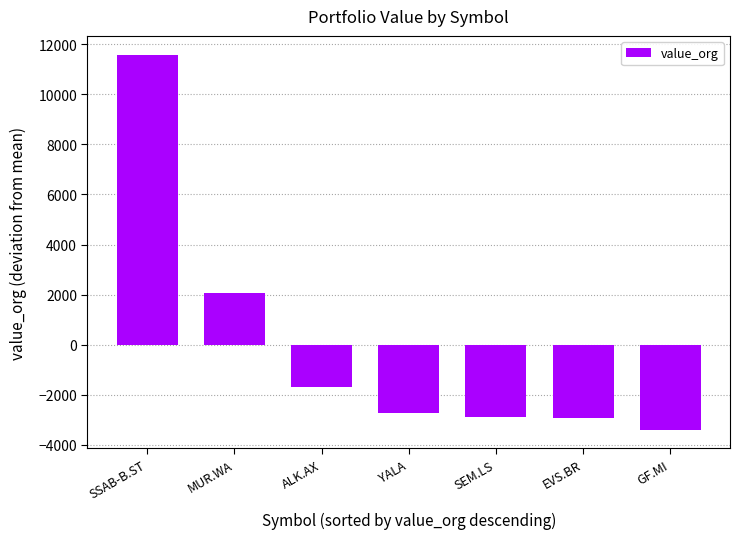

What is the label of the 4th bar from the left?

YALA